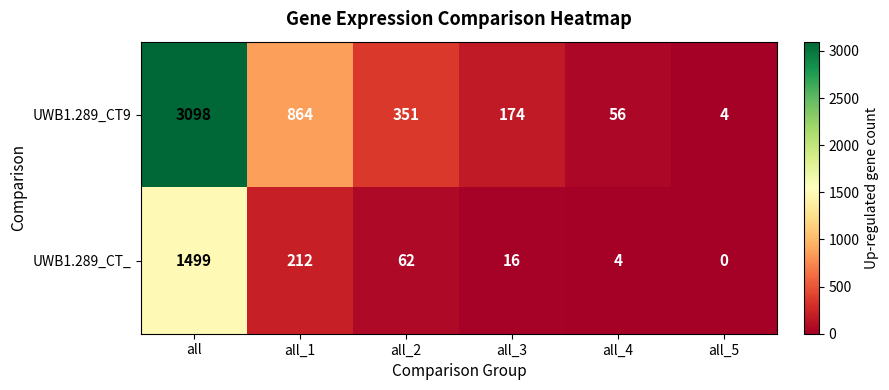

What is the difference between the UWB1.289_CT9 values at all_3 and all_5?

170